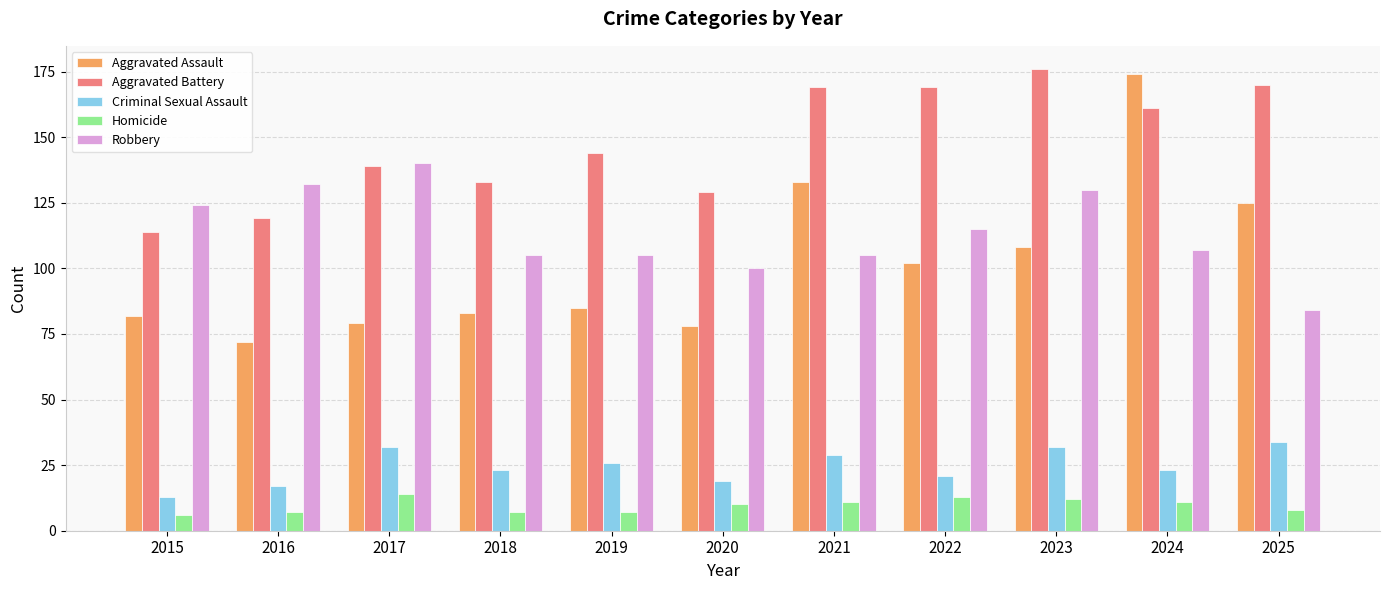

At which category is the sum across all series the highest?

2024